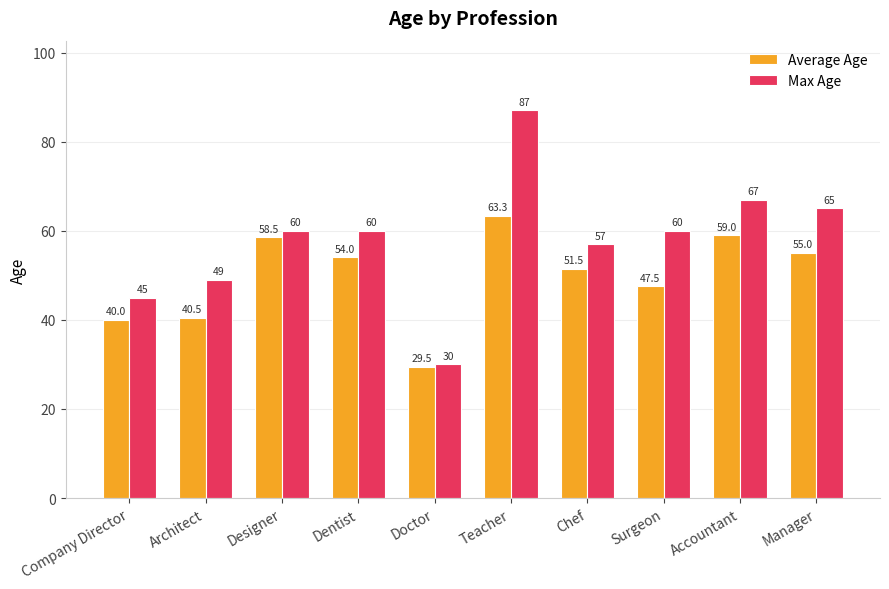

What is the difference between the second highest and minimum values in the Max Age series?

37.0